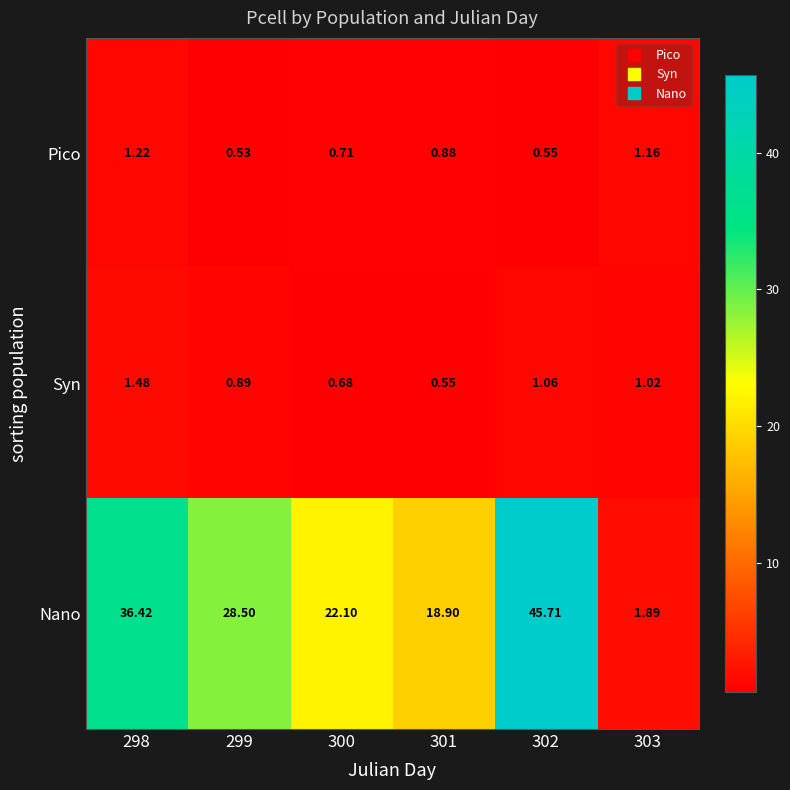

Rank the series by their maximum value, from highest to lowest.

Nano, Syn, Pico